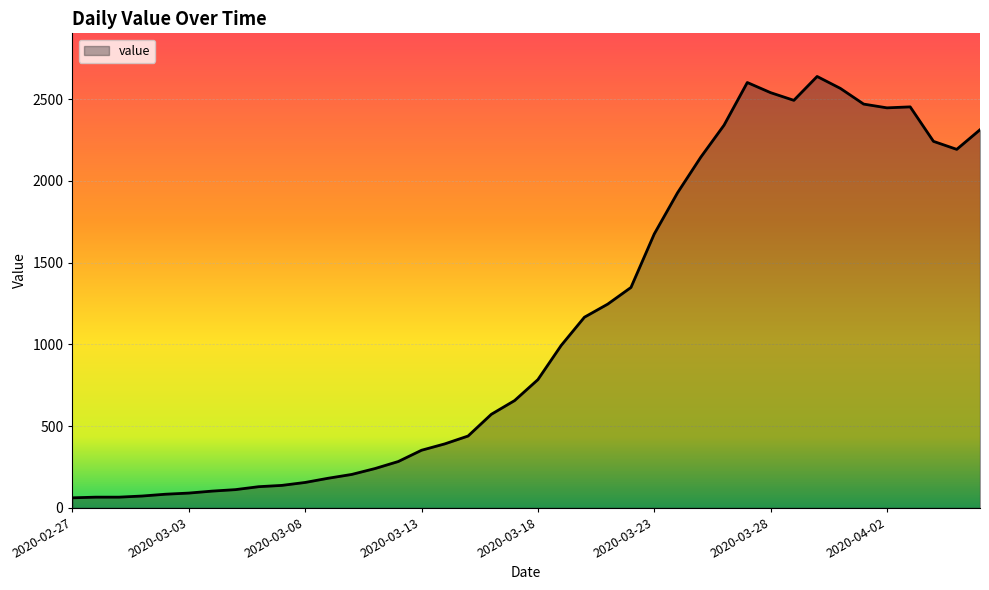

What is the maximum value shown in the chart?

2639